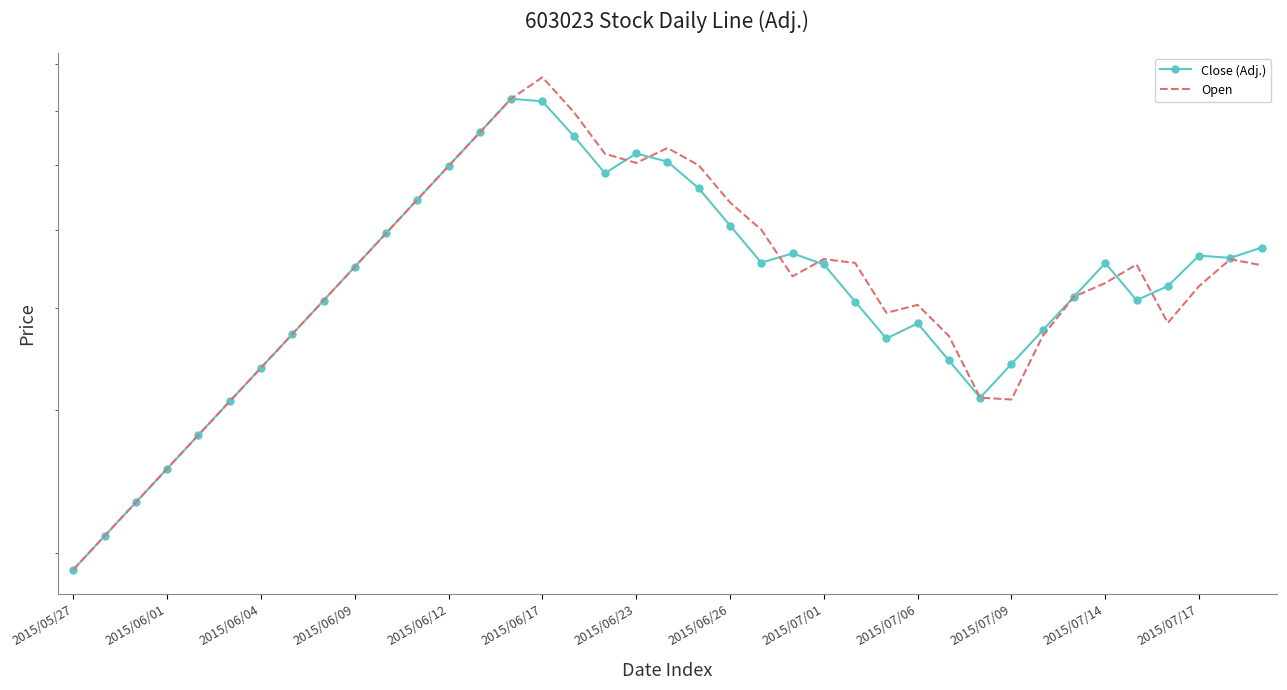

True or false: Close (Adj.) has a value of 17.5 at 32.

False